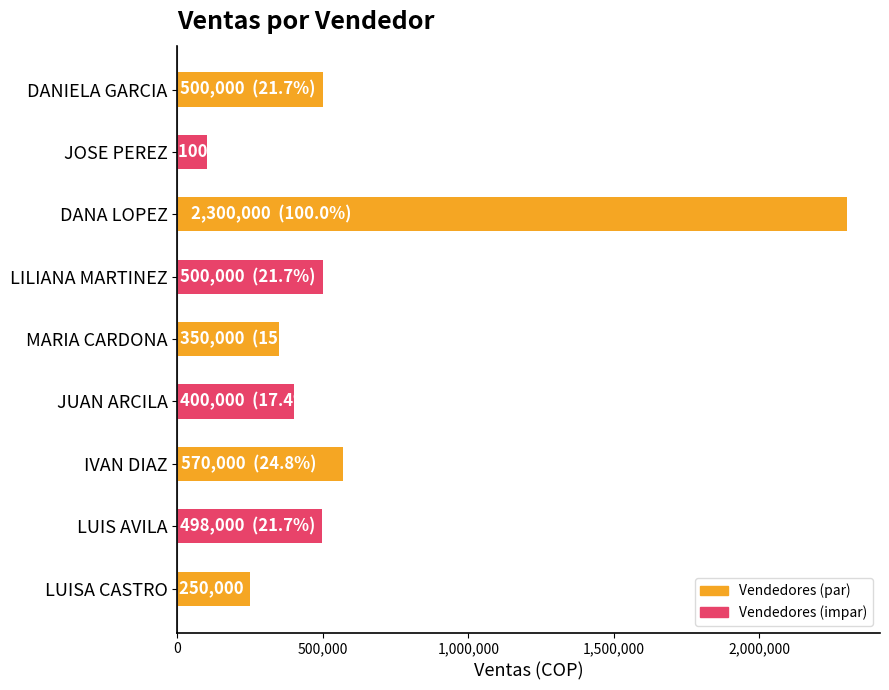

What is the change in value from MARIA CARDONA to IVAN DIAZ?

+220000